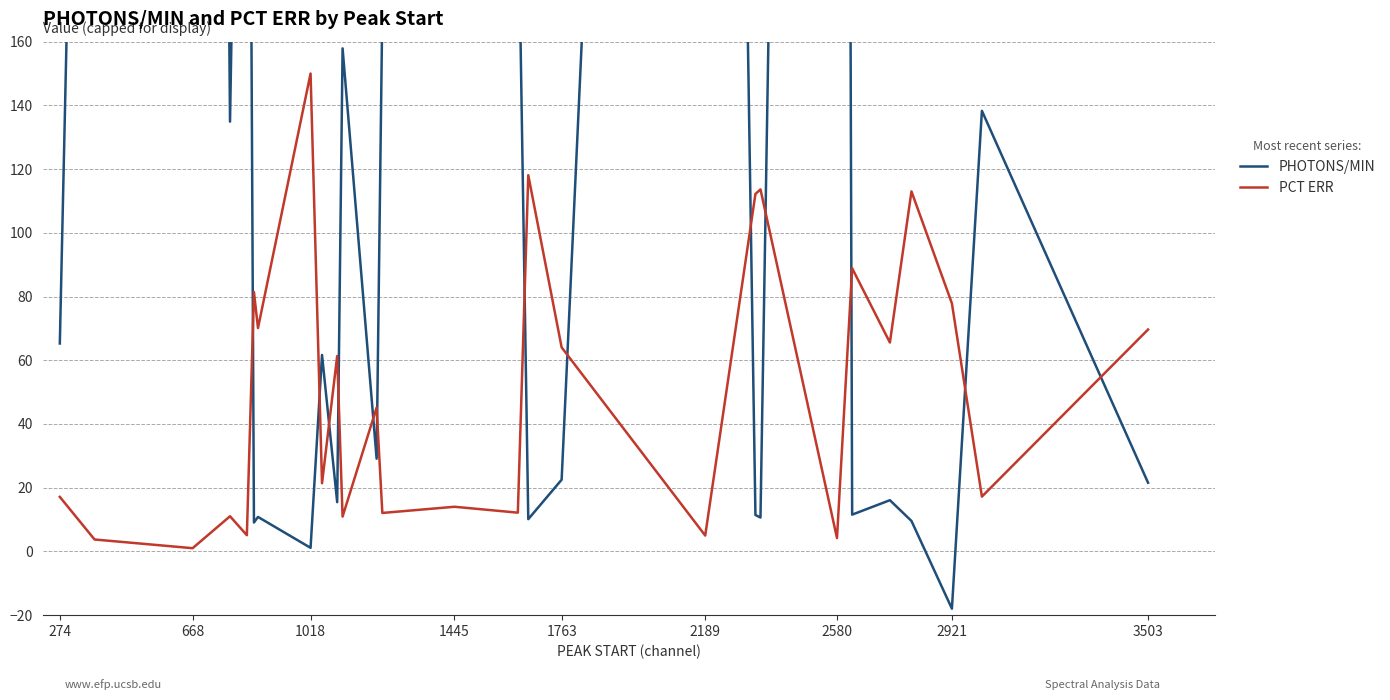

Is it true that PCT ERR equals 85.2 at 1018?

False